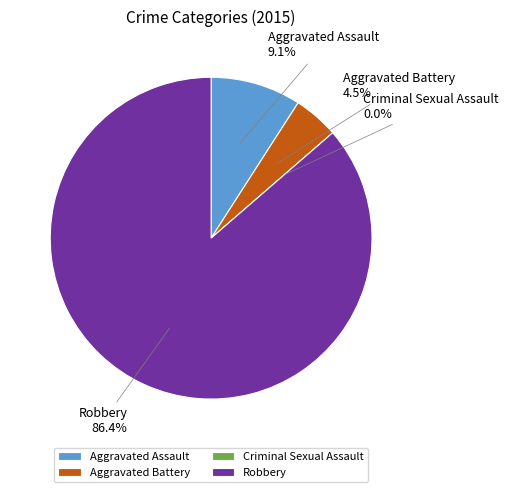

How much of the chart is everything except Criminal Sexual Assault?

100.0%